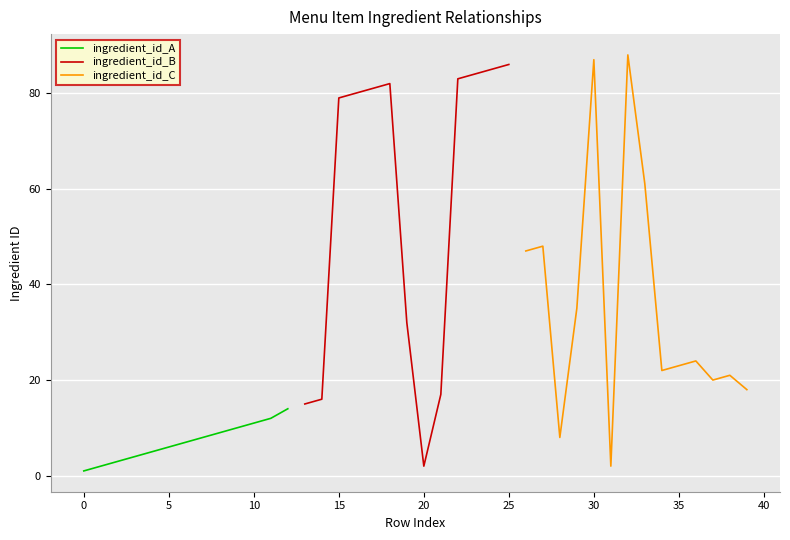

Approximately how many times larger is the value at 5 compared to 29?

0.2